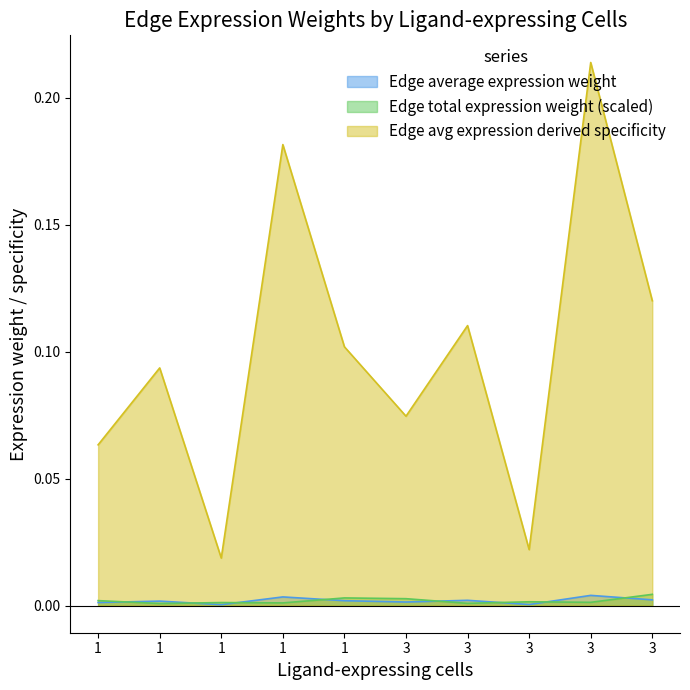

Between 3 and 3, which series saw the biggest shift?

Edge avg expression derived specificity